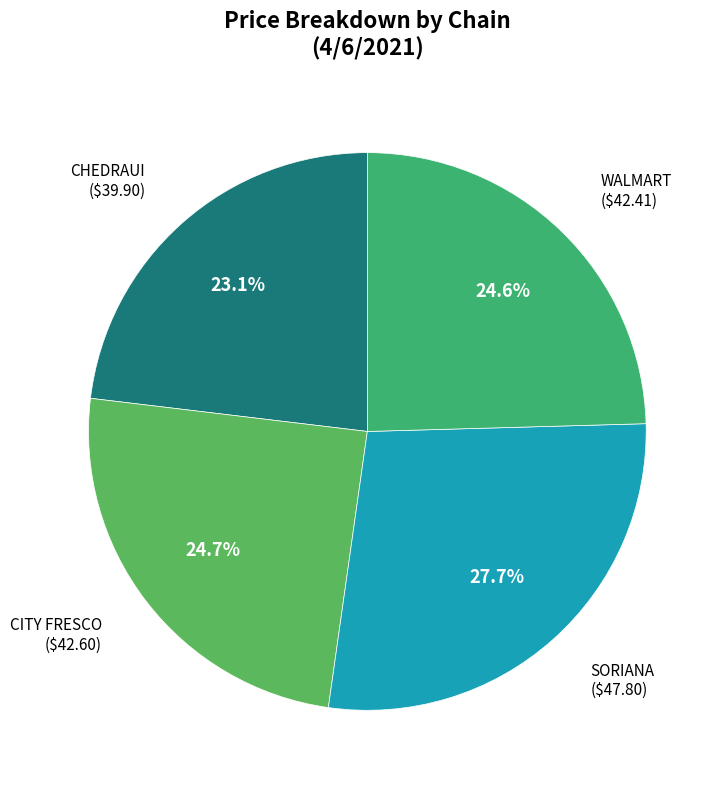

How many segments does this pie chart have?

4